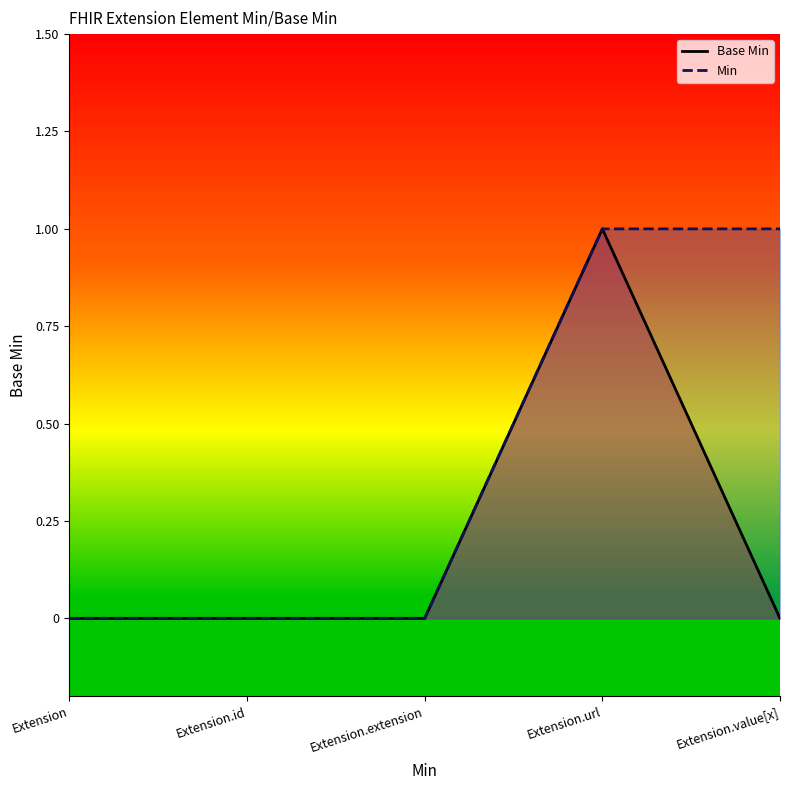

Between Extension.extension and Extension.url, which is larger?

Extension.url